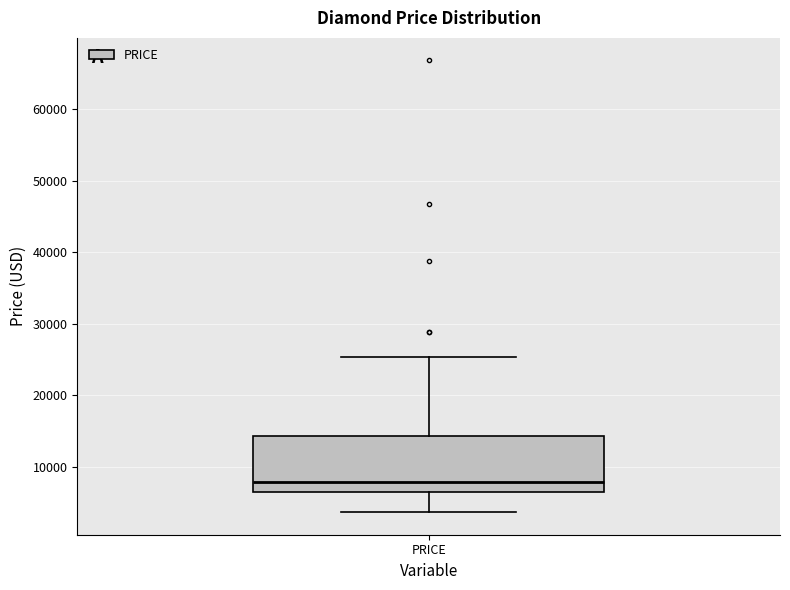

Where is the upper edge of the box for PRICE on the y-axis? The values are not printed on the chart, so give them approximately, as read against the axis.

14000